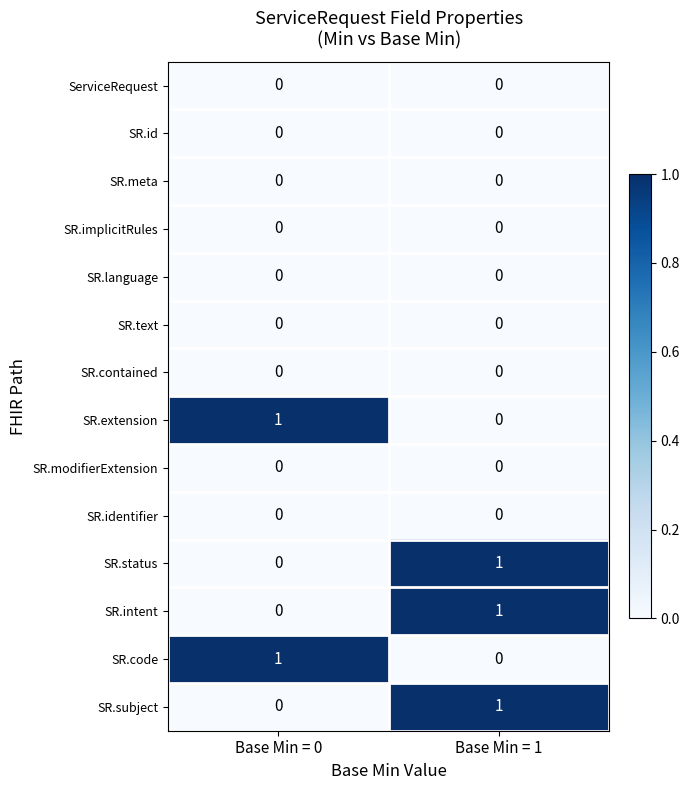

At which category is the sum across all series the highest?

Base Min = 1